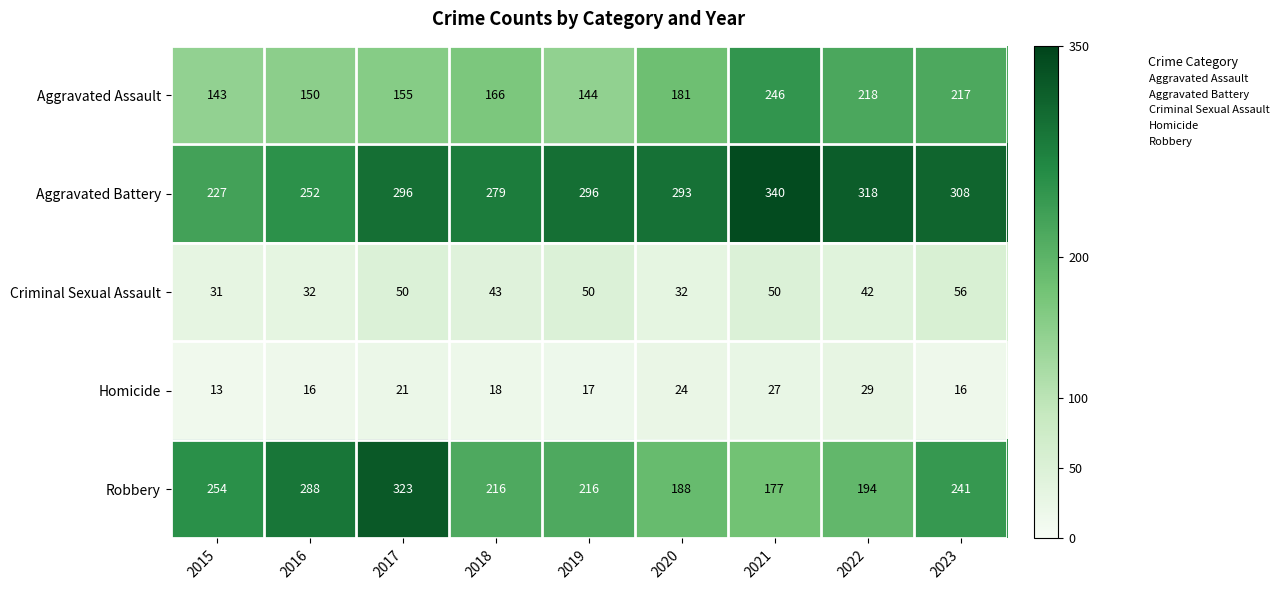

What is the average value of the Homicide series?

20